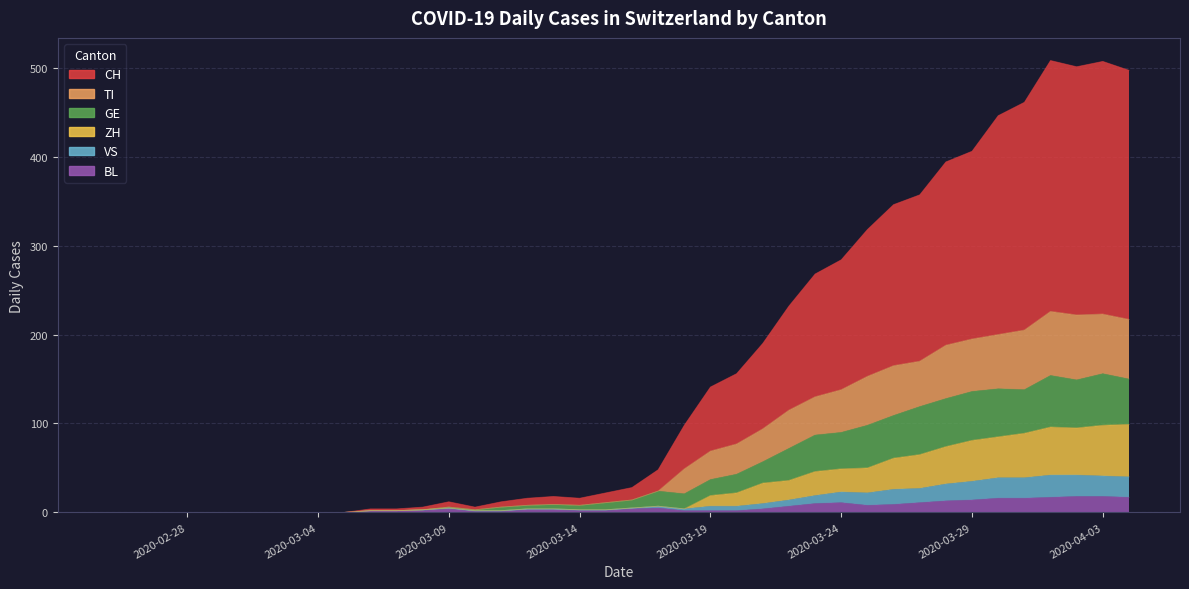

What is the total value across all series at 2020-03-29?

867